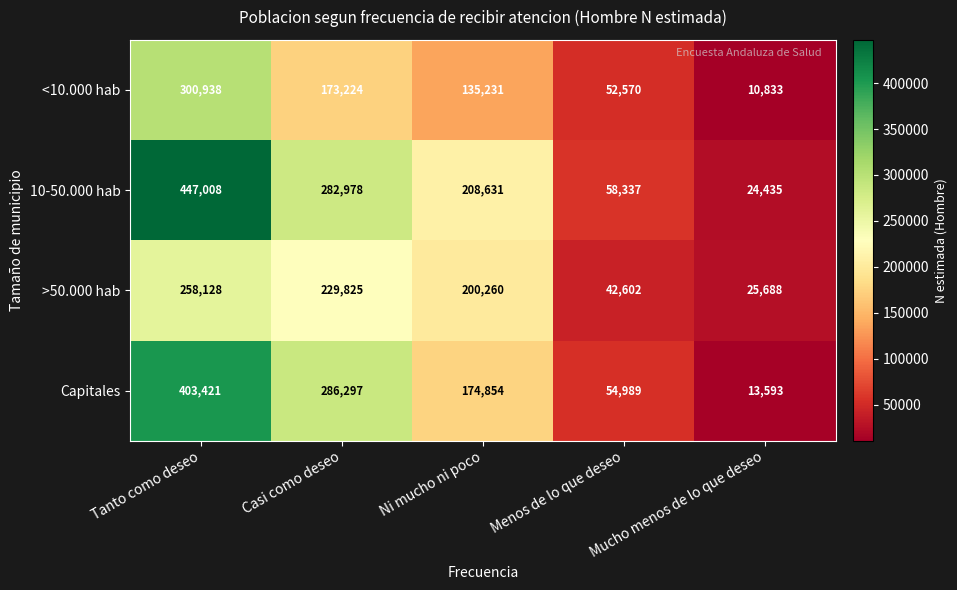

Rank the series at Casi como deseo from lowest to highest value.

<10.000 hab, >50.000 hab, 10-50.000 hab, Capitales